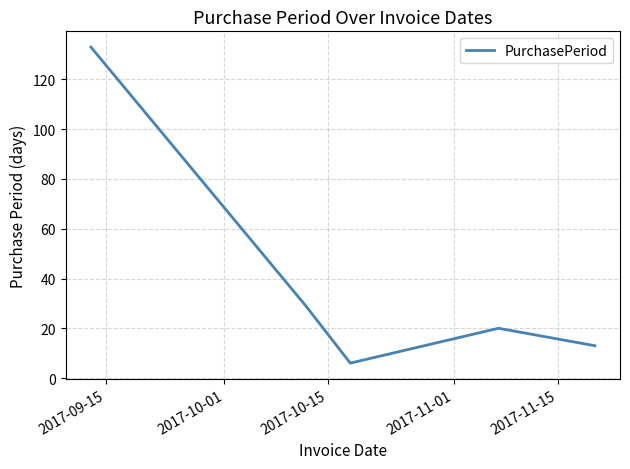

What is the sum of all values?

201